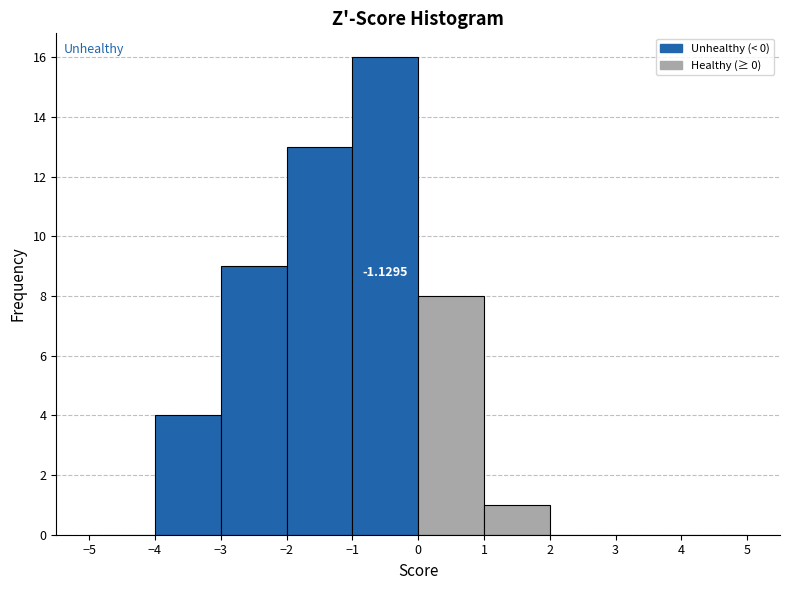

Which range on the x-axis has the tallest bar?

-1 to 0